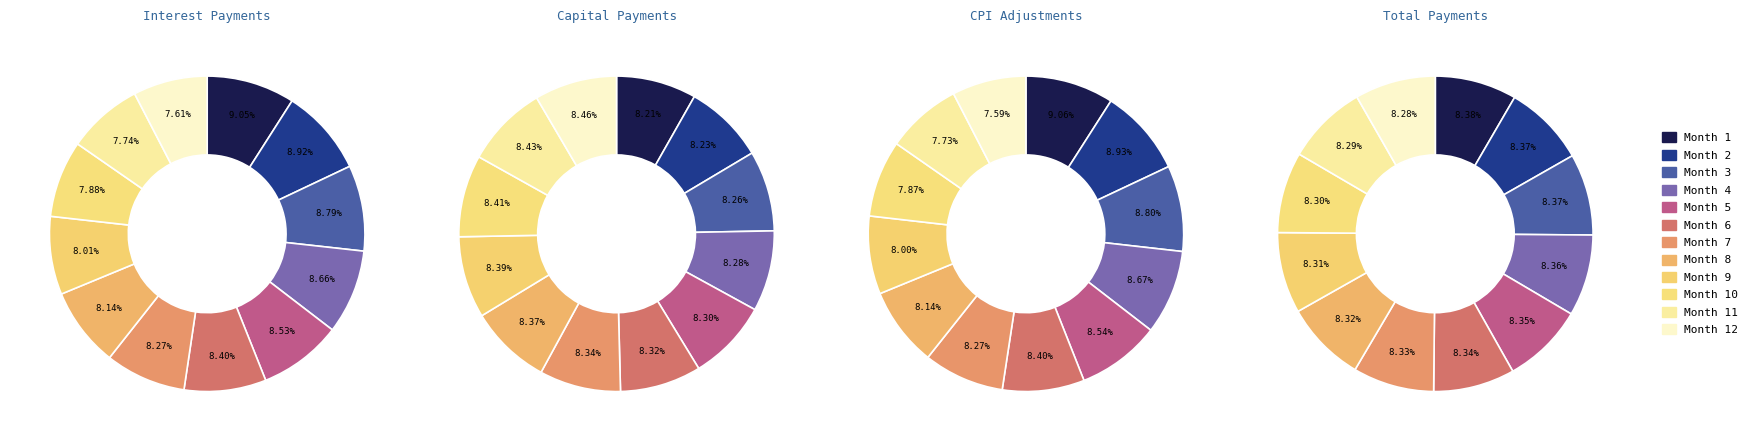

Does Month 6 account for over 50% of the chart?

No